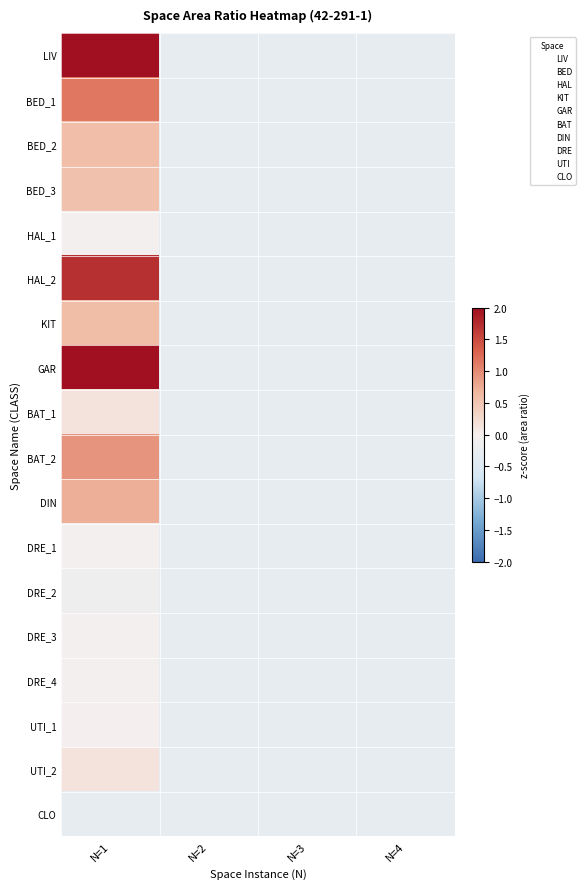

What is the total value across all series at N=3?

-5.3